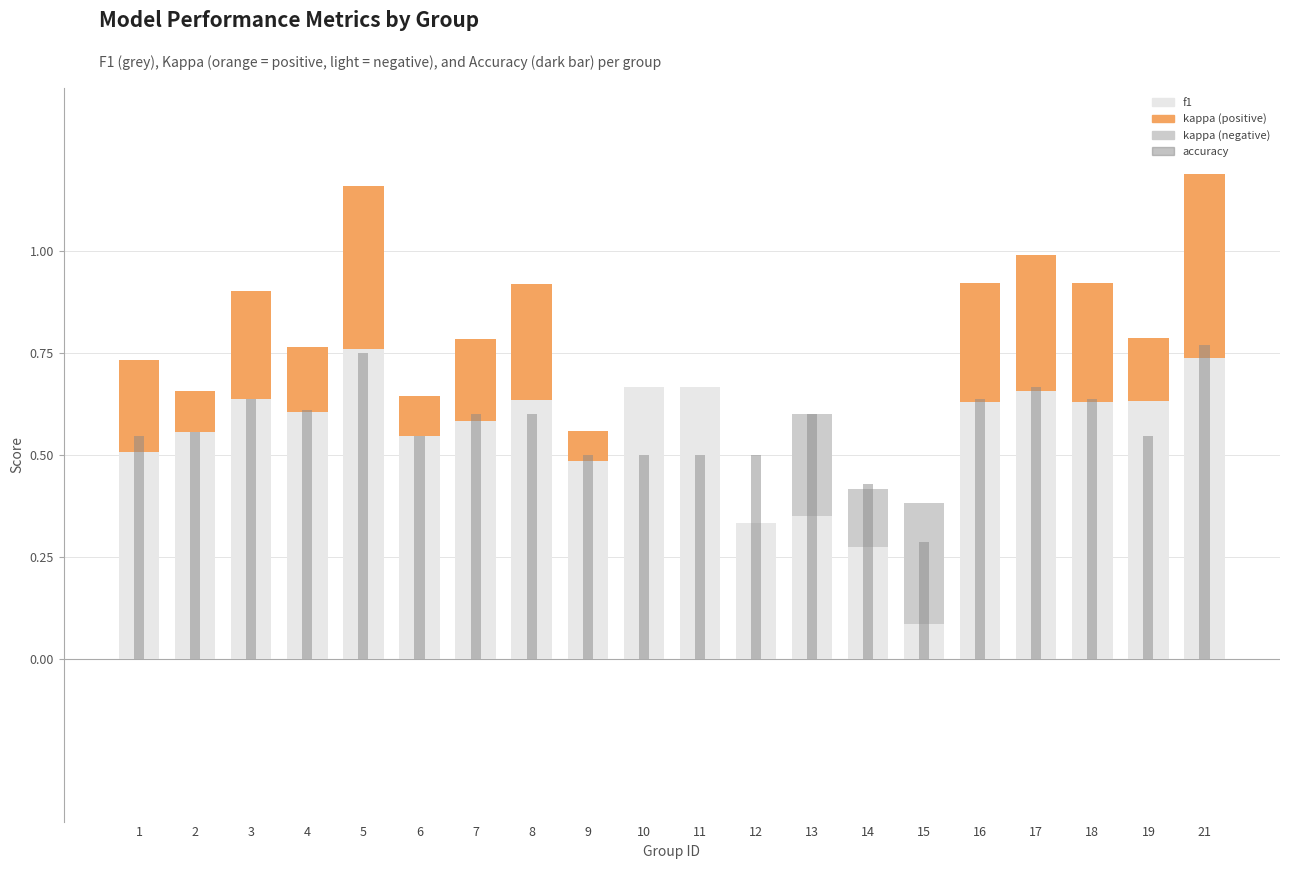

The f1 series shows 0.5 at 21. True or false?

False